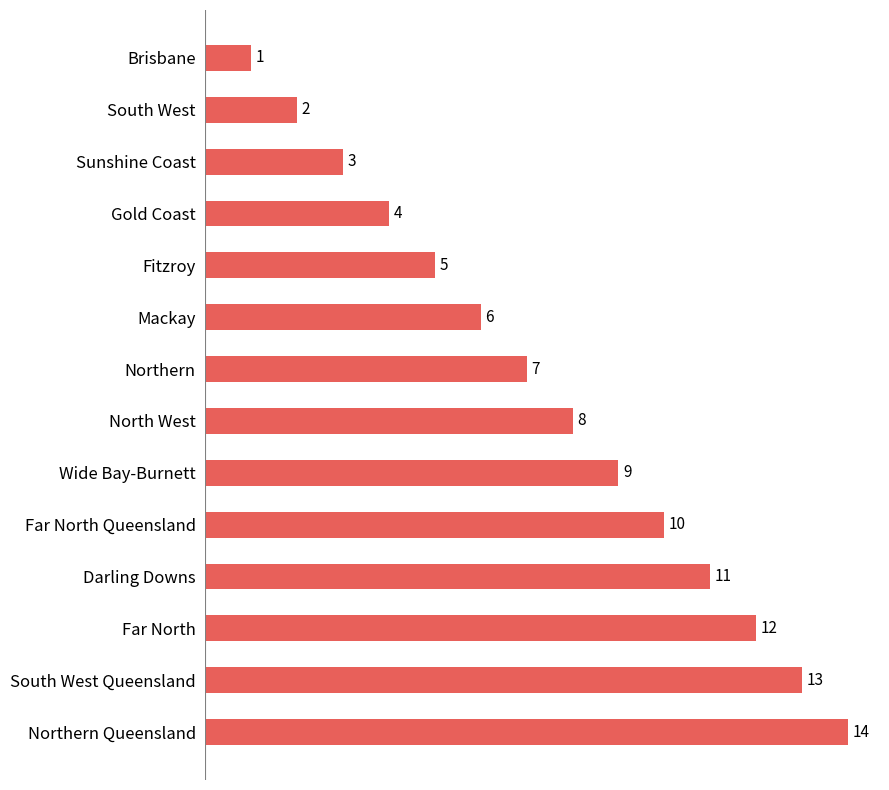

Which label corresponds to the smallest value in the chart?

Brisbane